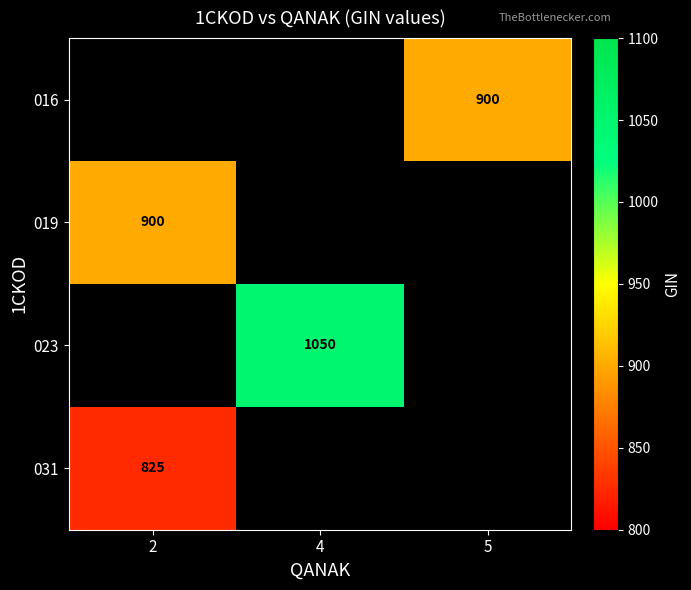

The 031 series shows 825 at 2. True or false?

True